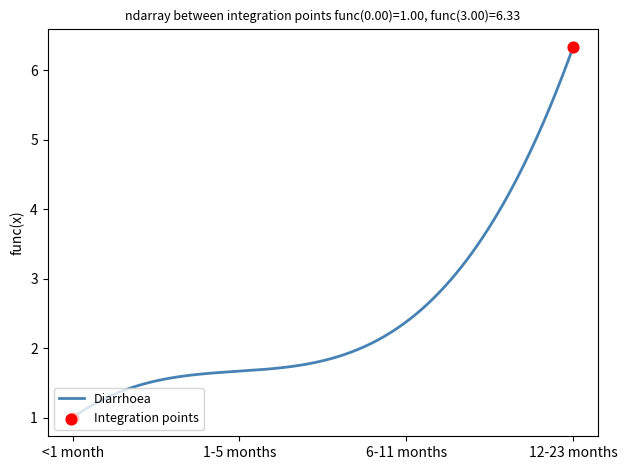

What is the smallest value displayed?

1.0